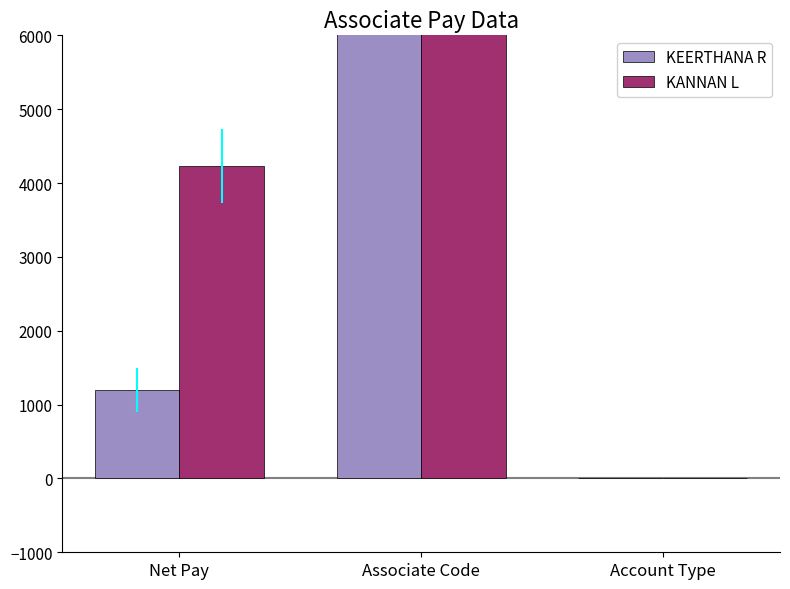

At which label is KEERTHANA R closest to 5225?

Net Pay